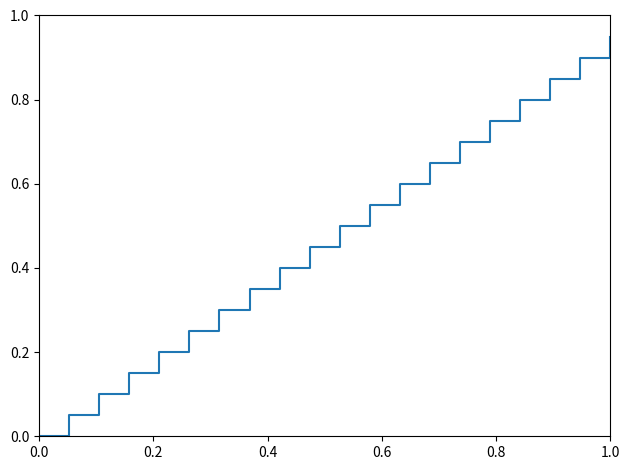

How many data points does each series have?

39